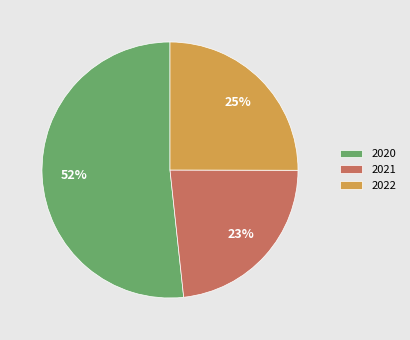

Between 2020 and 2022, which is larger?

2020